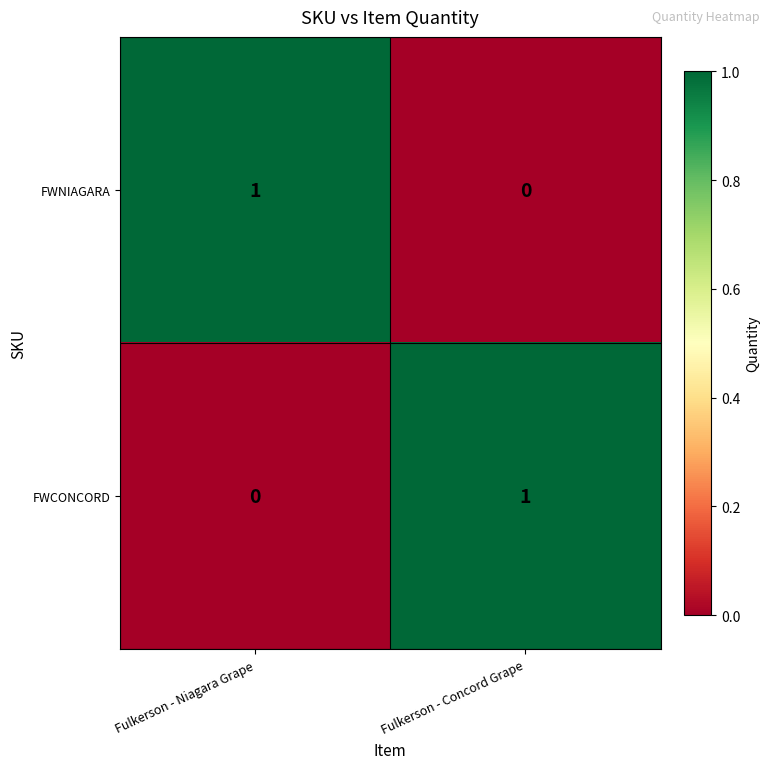

Which category has the highest value in the FWNIAGARA series?

Fulkerson - Niagara Grape